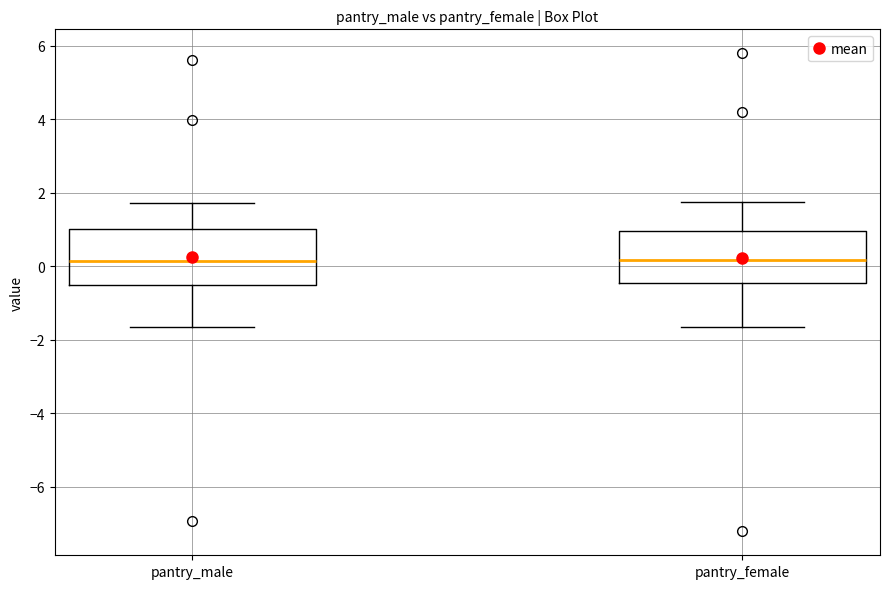

Where is the upper edge of the box for pantry_female on the y-axis? The values are not printed on the chart, so give them approximately, as read against the axis.

1.0